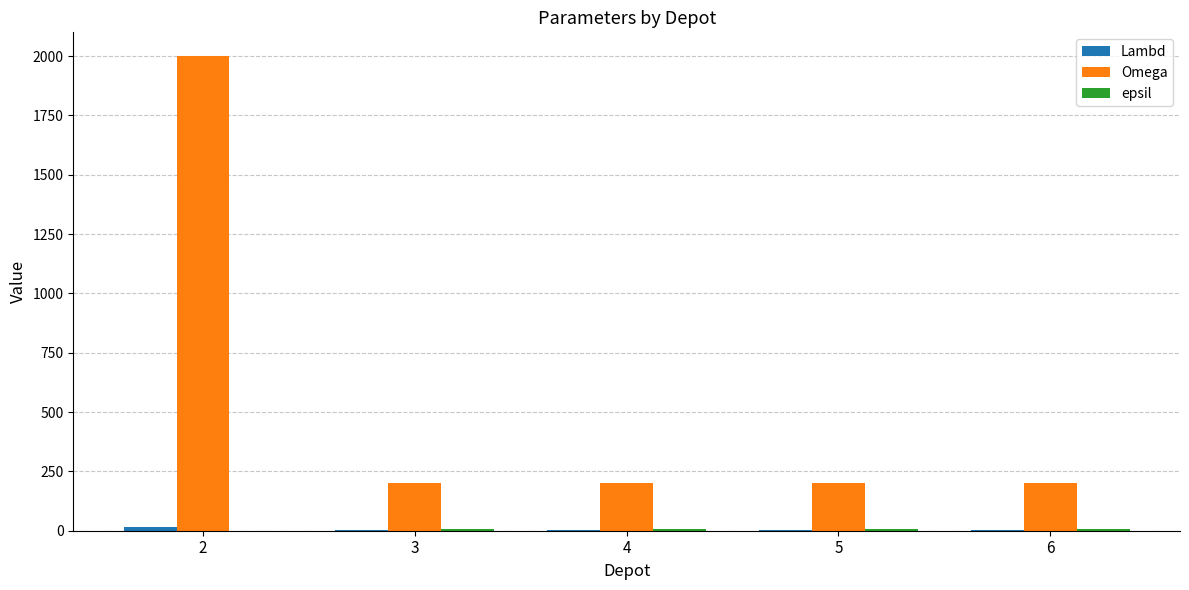

How many distinct data groups are displayed?

3